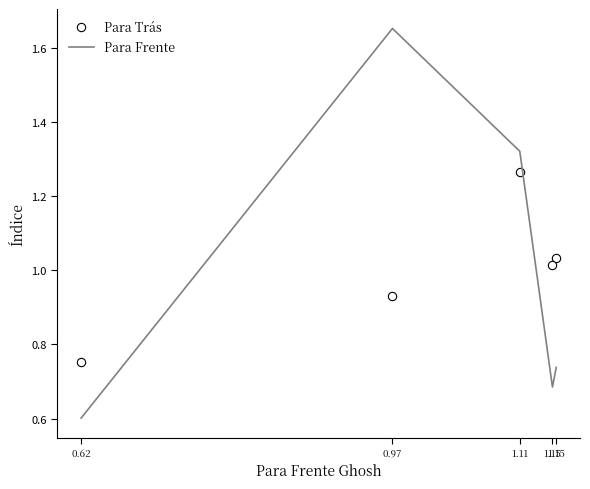

Which series has the widest spread of values?

Para Frente